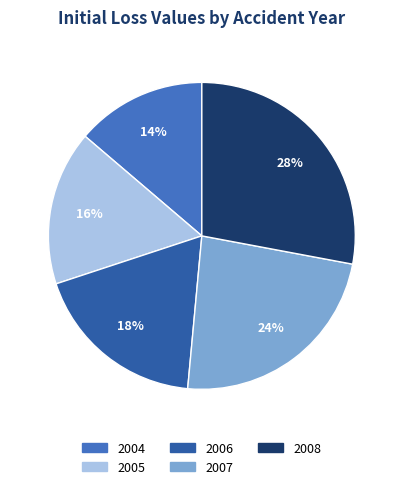

How many segments does this pie chart have?

5